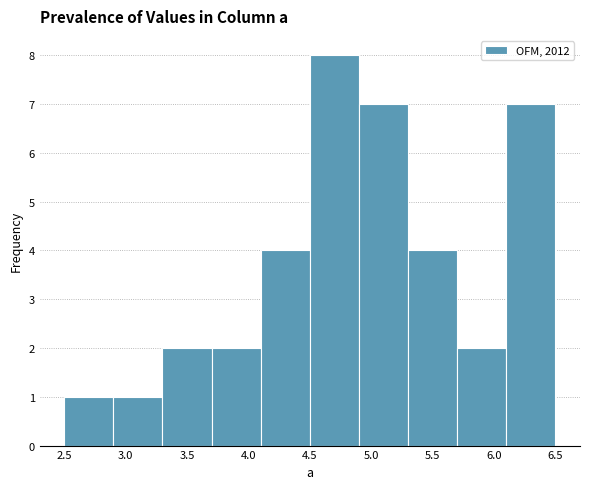

Which range on the x-axis has the tallest bar?

4.5 to 4.9